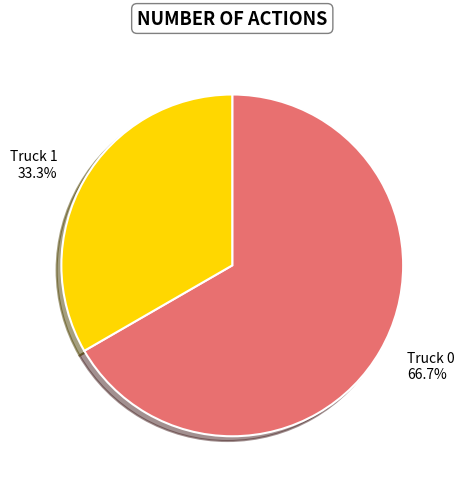

Which slice is the largest?

Truck 0